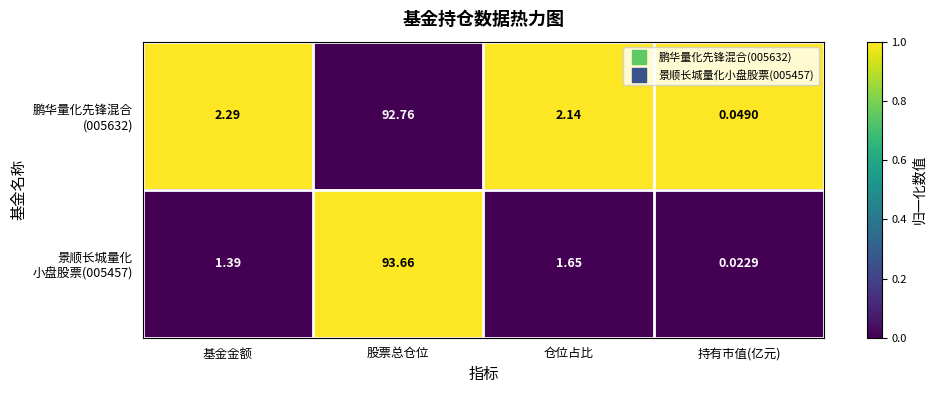

At which category does the chart reach its minimum across all series?

持有市值(亿元)